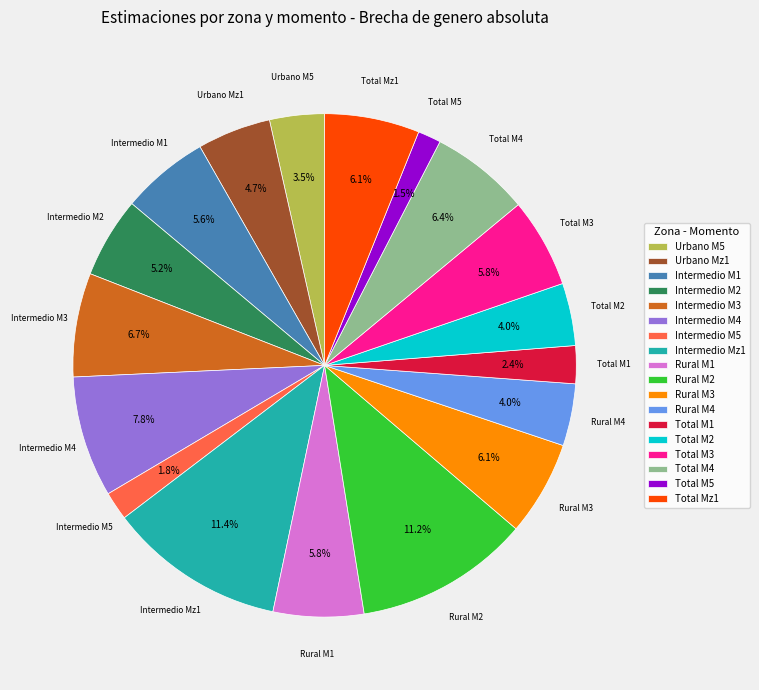

The Intermedio M3 slice represents 1% of the pie. True or false?

False